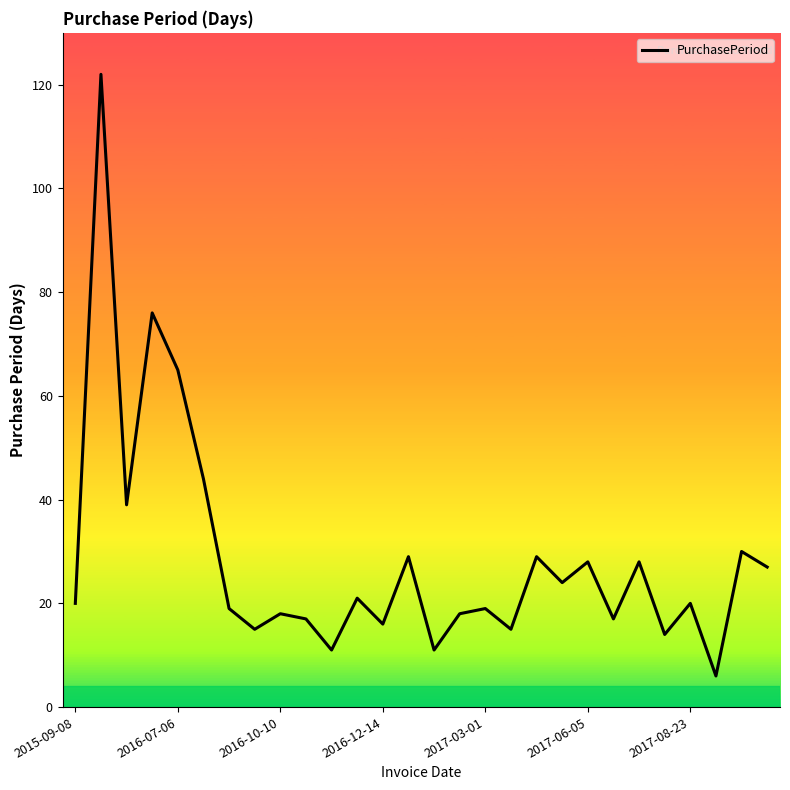

What is the difference between the maximum and minimum values?

116